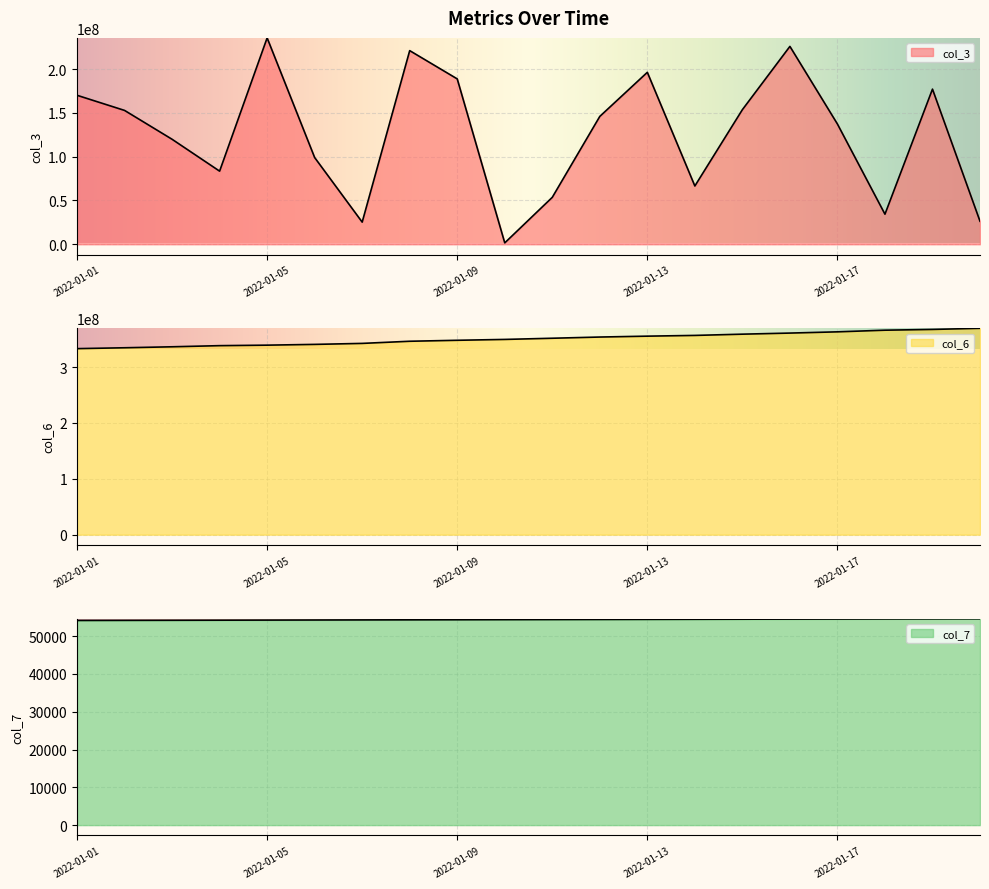

At 2022-01-05, list the series in order from largest to smallest.

col_6, col_3, col_7